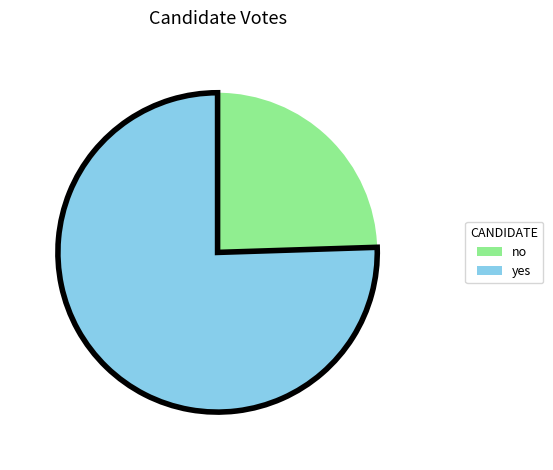

Which has a higher value, yes or no?

yes